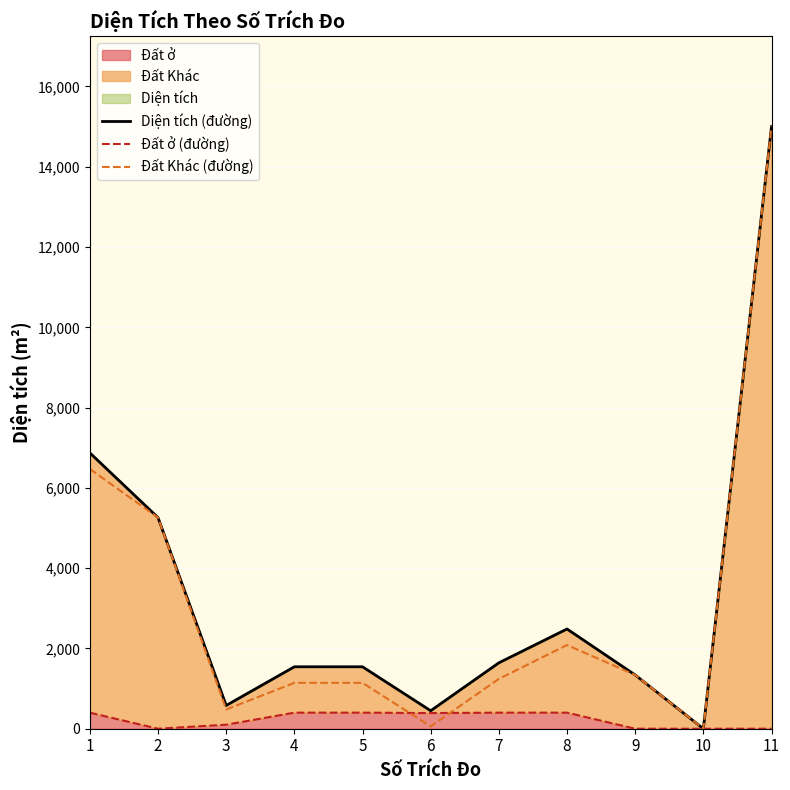

What is the difference between the second highest and second lowest values in the Đất Khác (đường) series?

6413.1